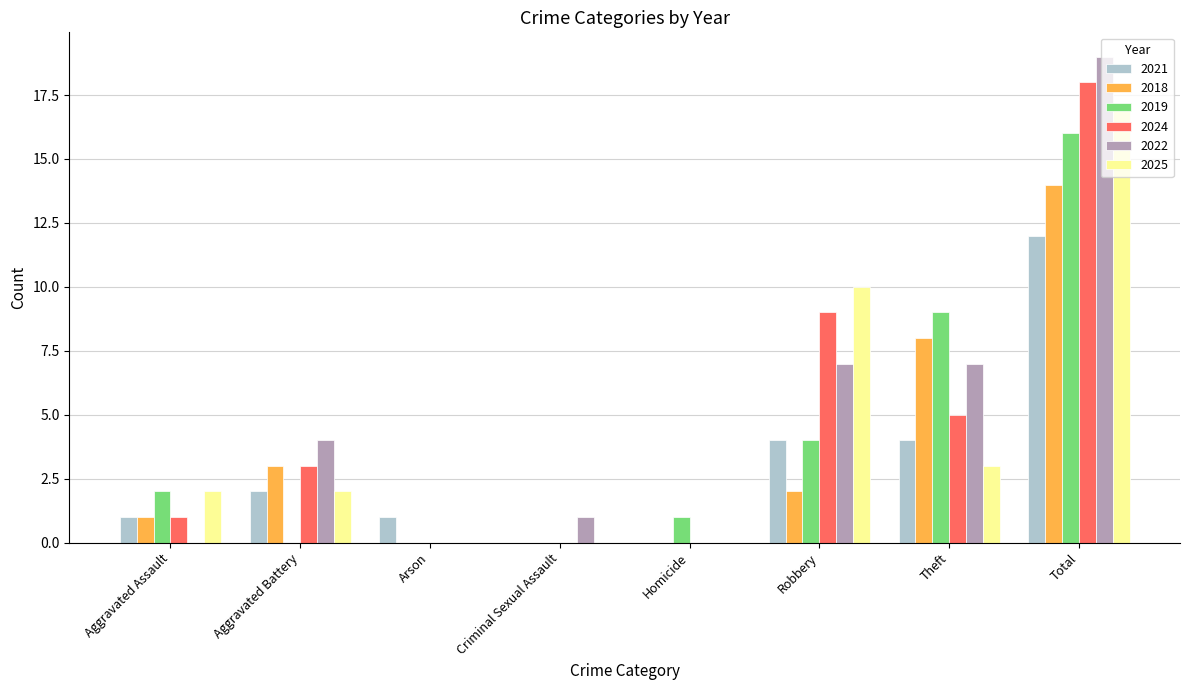

What is the sum of all 2021 values?

24